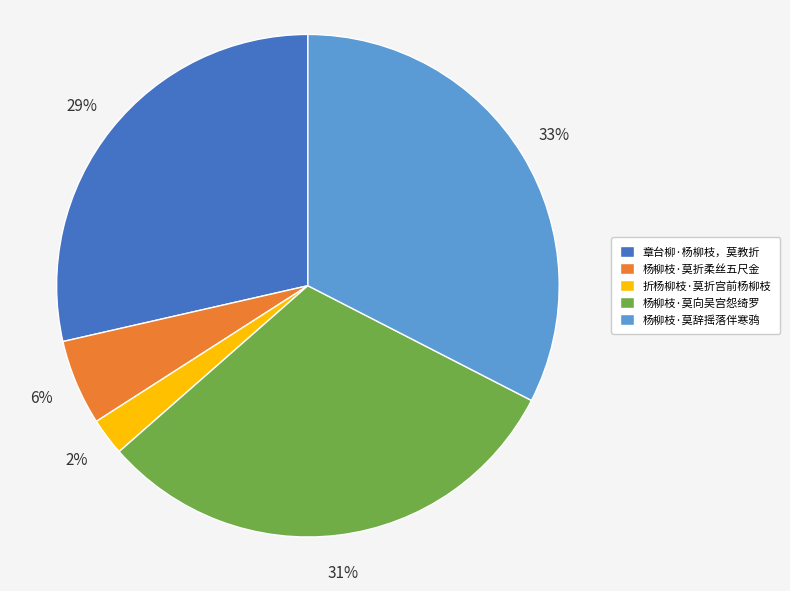

Combined, do 折杨柳枝·莫折宫前杨柳枝 and 杨柳枝·莫辞摇落伴寒鸦 account for over 50%?

No